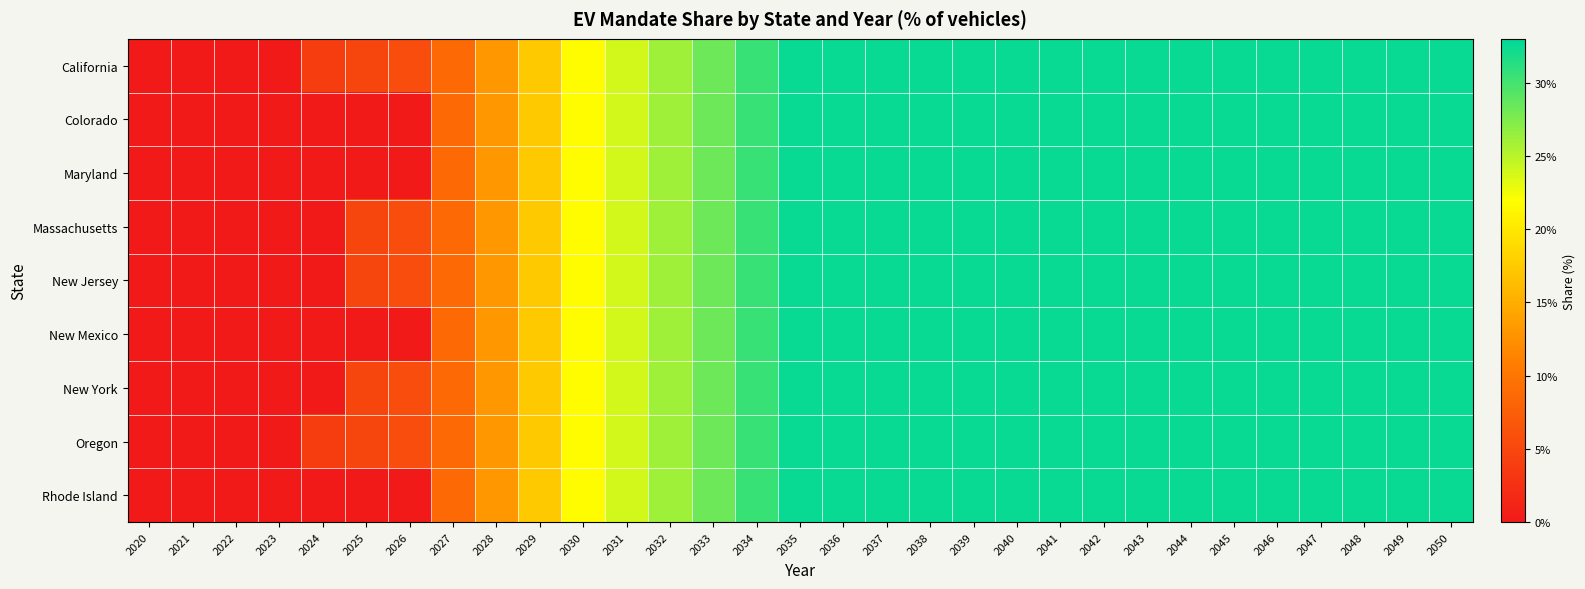

Which series has the largest total across all categories?

California